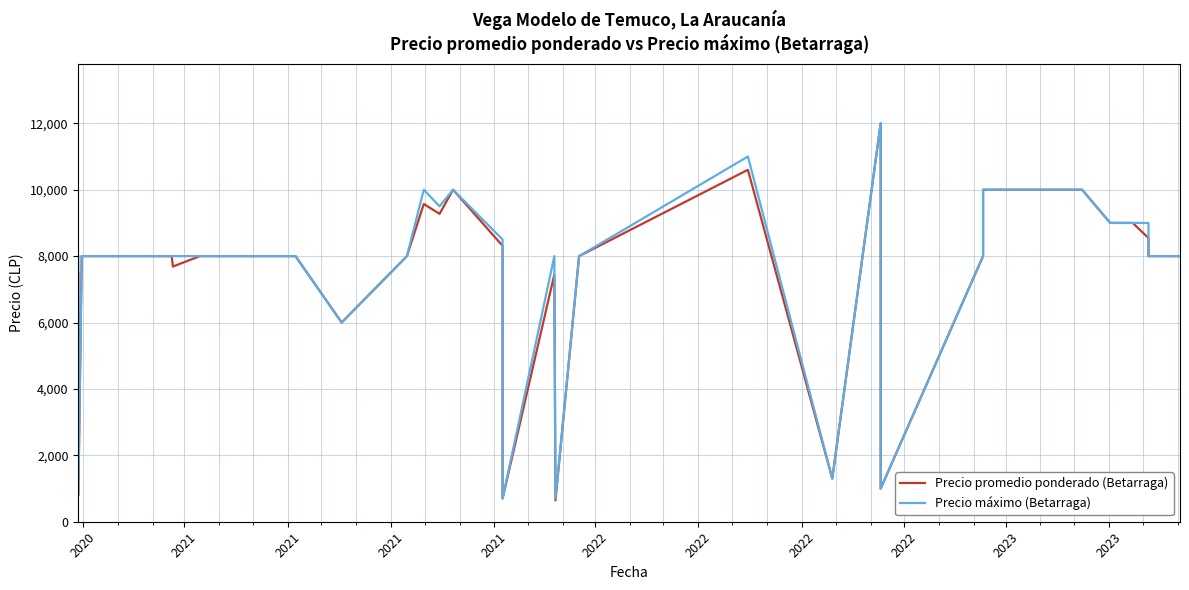

What is the lowest value of the Precio máximo (Betarraga) series?

700